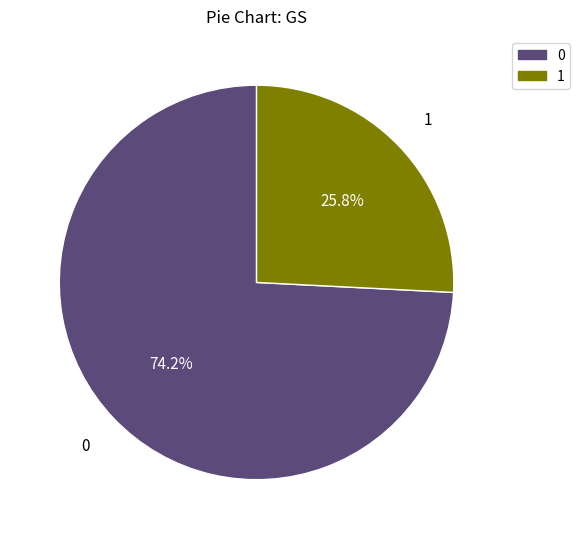

How much of the chart is everything except 0?

25.8%